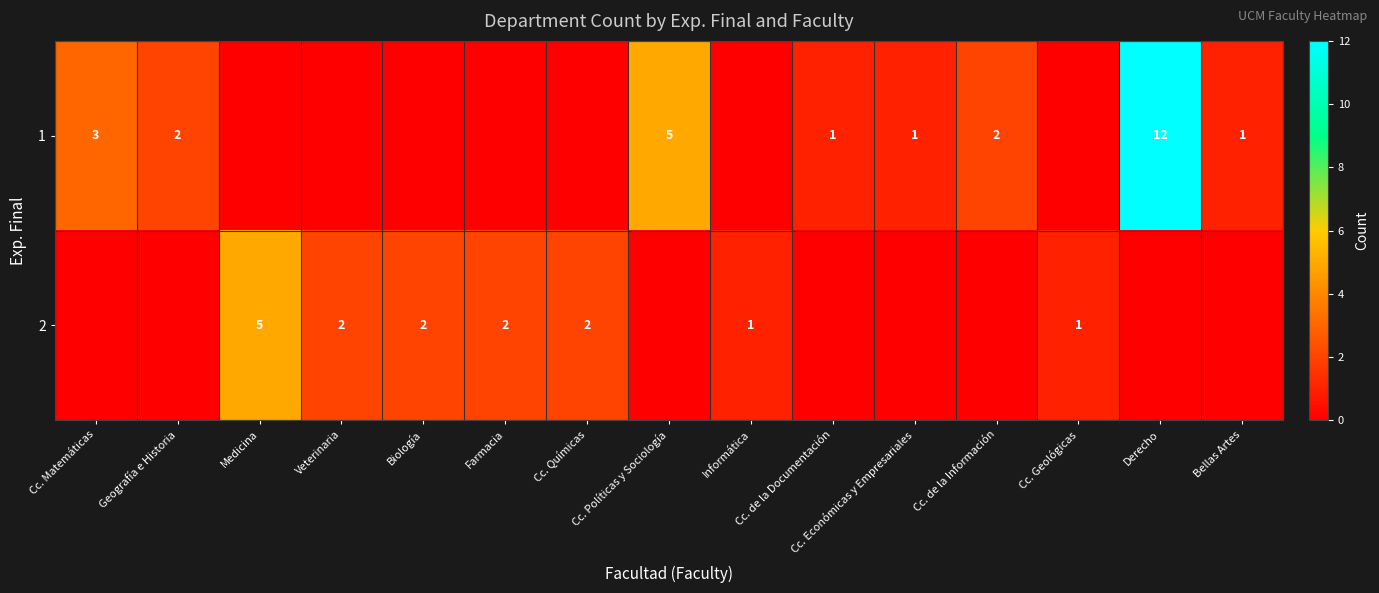

At which category does the chart reach its minimum across all series?

Medicina